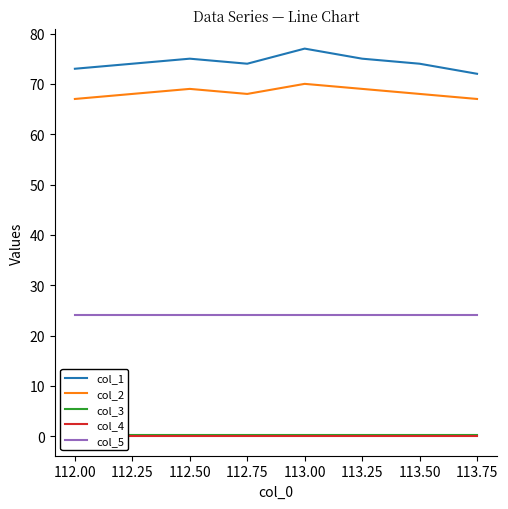

What is the value of the col_2 point at the 6th from the left?

69.0